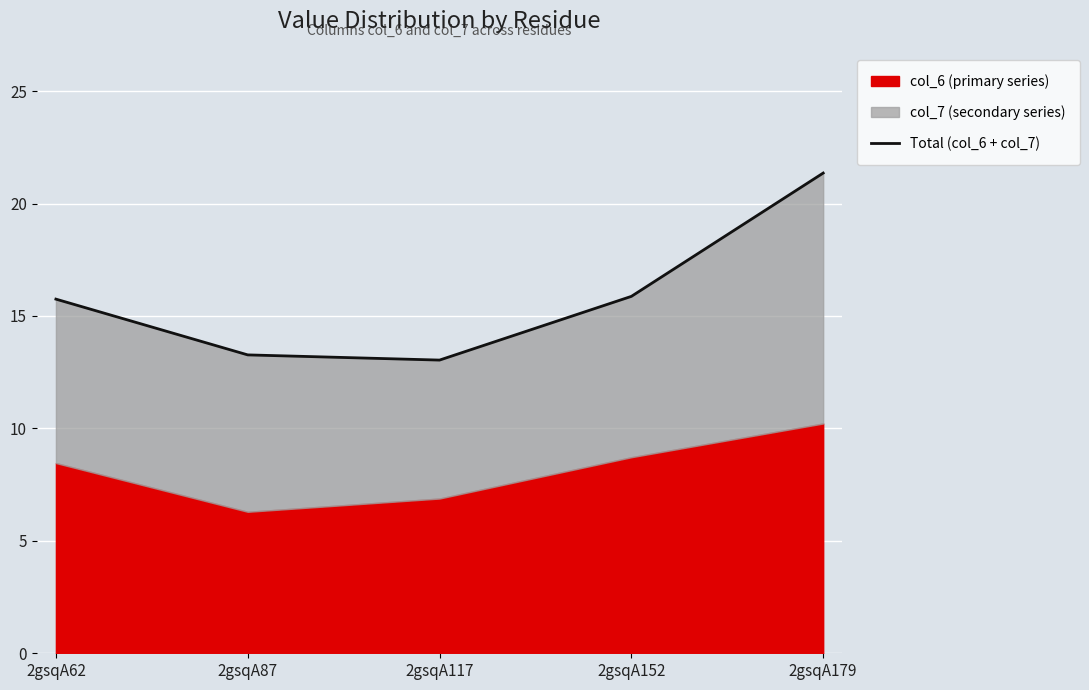

What is the value of the 2nd point from the left?

13.3